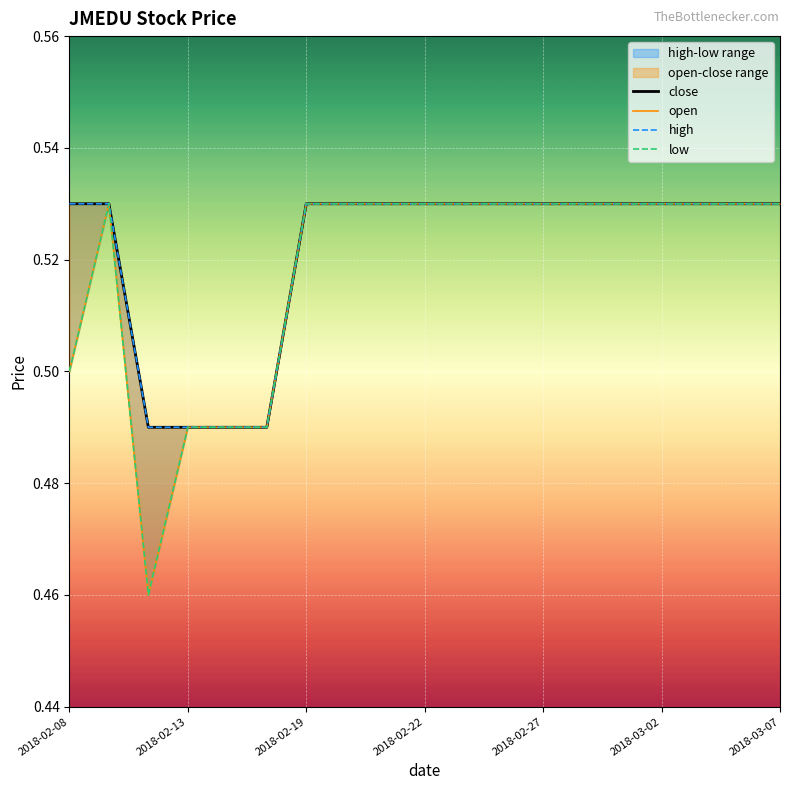

What is the value of the open point at the 7th from the left?

0.5